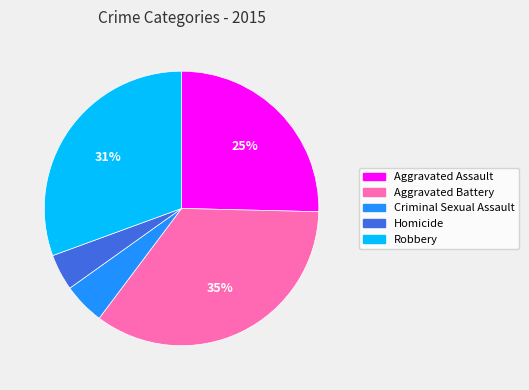

Is the sum of Robbery and Aggravated Battery greater than half?

Yes